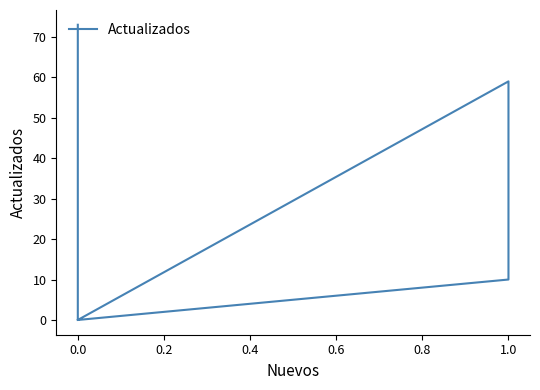

True or false: the data has more than 2 interior local peaks.

False